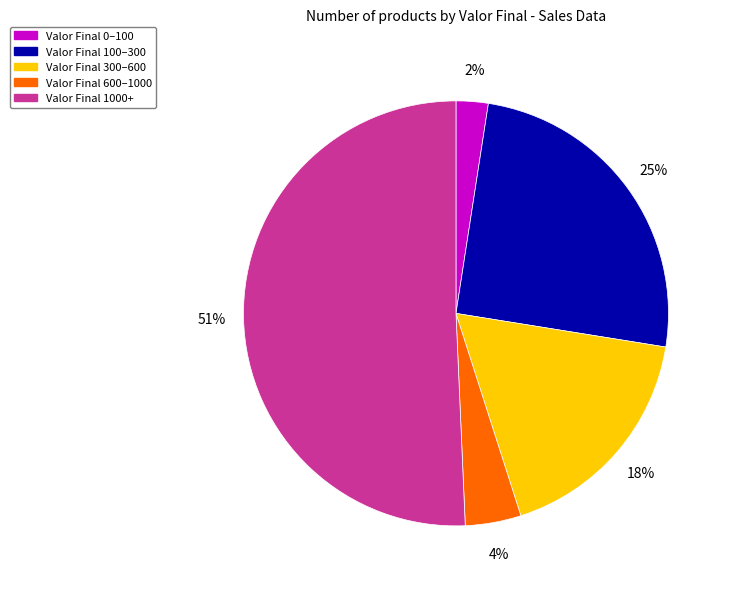

To the nearest percent, what is the average slice percentage?

20%